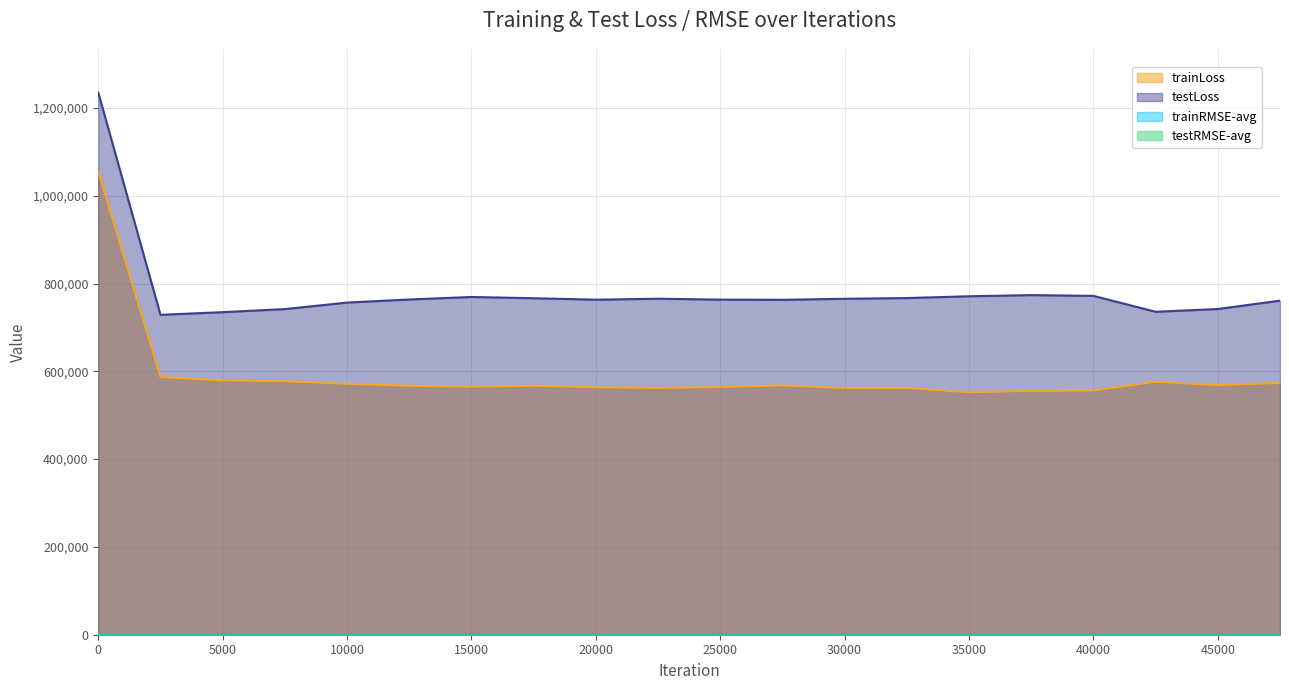

What is the highest value of the trainLoss series?

1055293.1